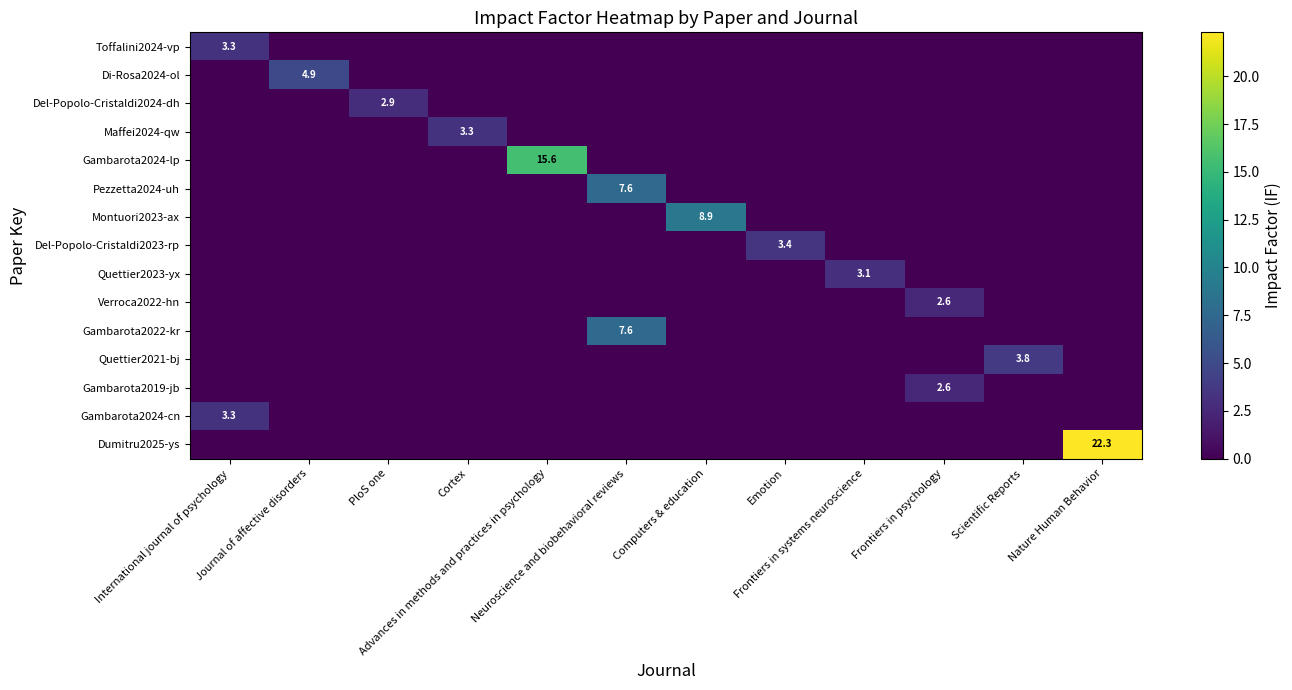

Is it true that Quettier2021-bj equals 0.0 at Nature Human Behavior?

True